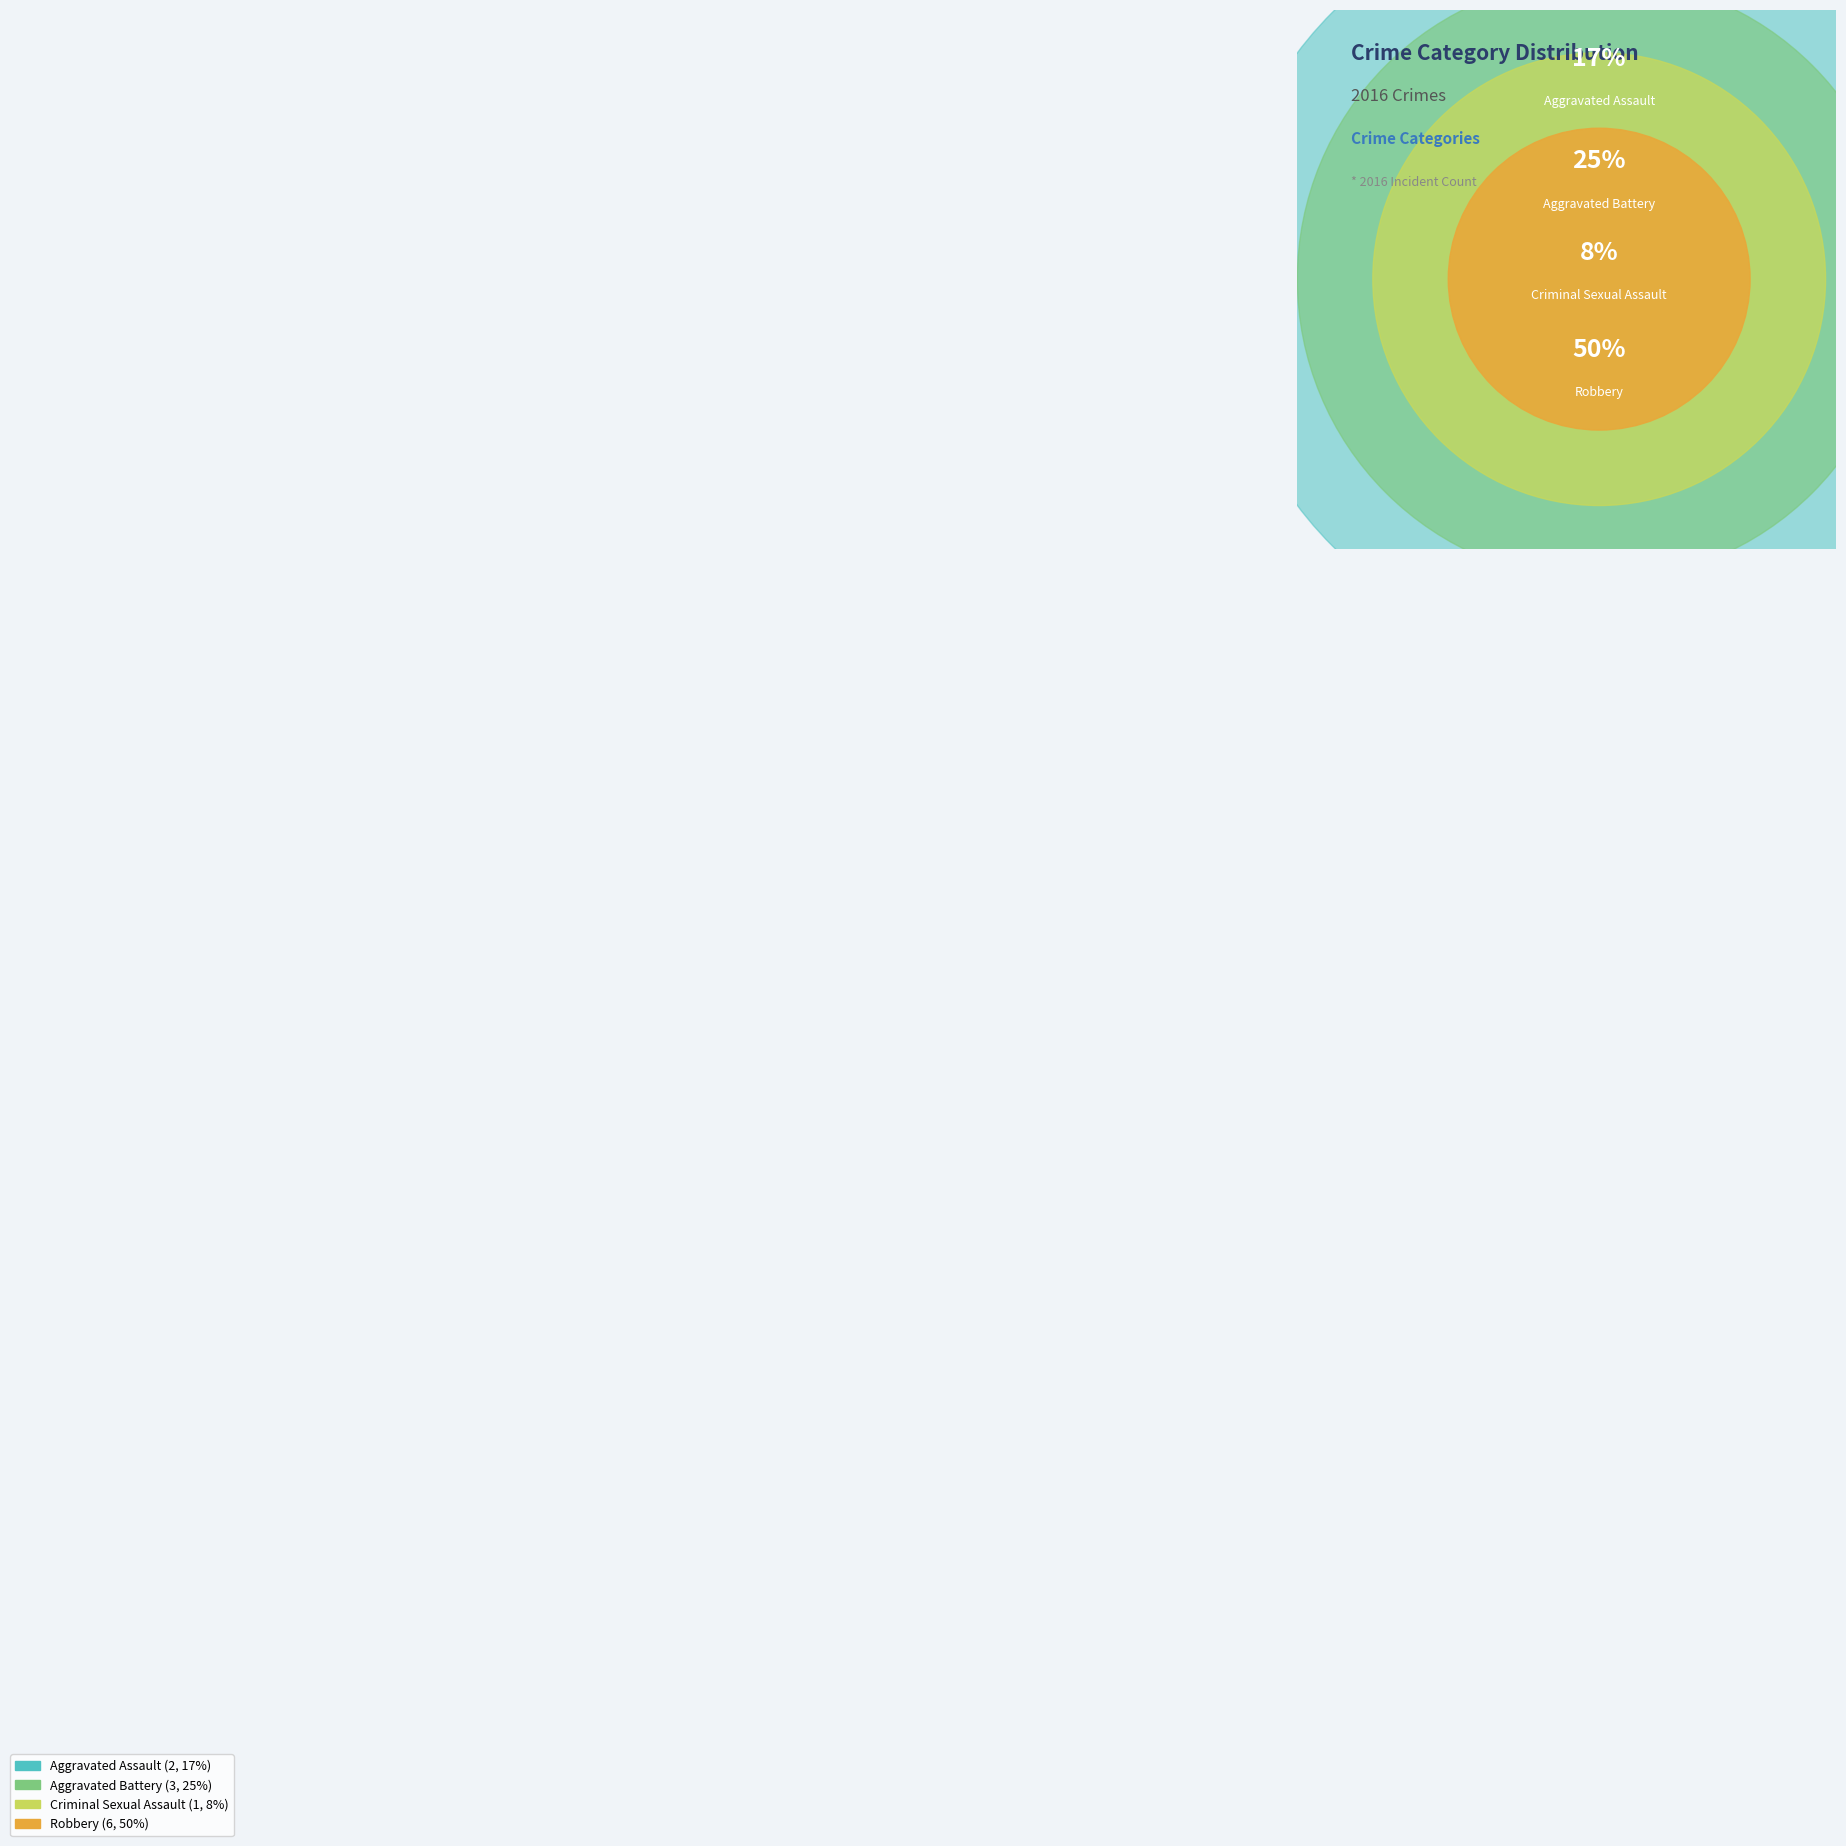

To the nearest percent, what is the average slice percentage?

25%